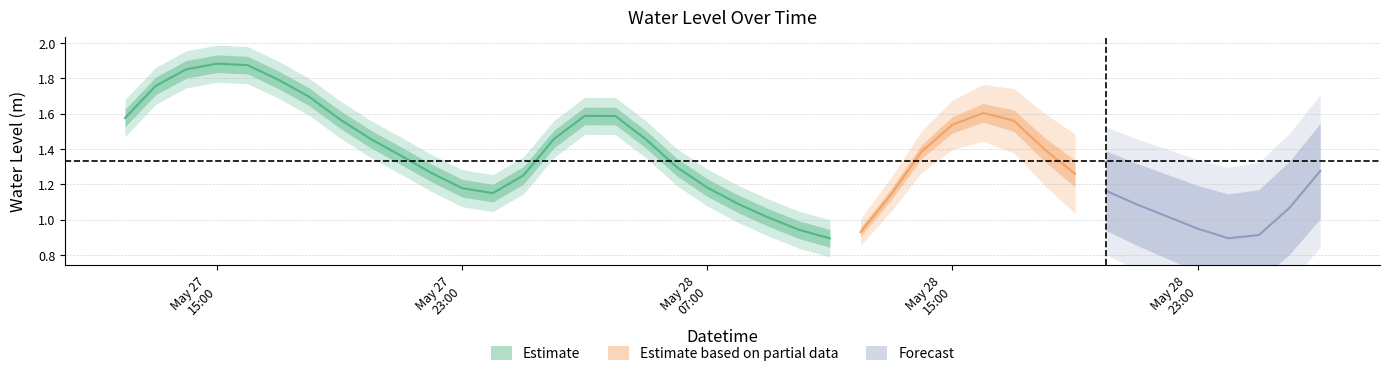

List the labels in order of value, smallest first.

2024-05-28 11:00:00, 2024-05-29 00:00:00, 2024-05-29 01:00:00, 2024-05-28 12:00:00, 2024-05-28 10:00:00, 2024-05-28 23:00:00, 2024-05-28 09:00:00, 2024-05-28 22:00:00, 2024-05-29 02:00:00, 2024-05-28 21:00:00, 2024-05-28 08:00:00, 2024-05-28 13:00:00, 2024-05-28 00:00:00, 2024-05-28 20:00:00, 2024-05-27 23:00:00, 2024-05-28 07:00:00, 2024-05-28 01:00:00, 2024-05-28 19:00:00, 2024-05-27 22:00:00, 2024-05-29 03:00:00, 2024-05-28 06:00:00, 2024-05-27 21:00:00, 2024-05-28 14:00:00, 2024-05-28 18:00:00, 2024-05-28 05:00:00, 2024-05-28 02:00:00, 2024-05-27 20:00:00, 2024-05-28 15:00:00, 2024-05-28 17:00:00, 2024-05-27 19:00:00, 2024-05-27 12:00:00, 2024-05-28 04:00:00, 2024-05-28 03:00:00, 2024-05-28 16:00:00, 2024-05-27 18:00:00, 2024-05-27 13:00:00, 2024-05-27 17:00:00, 2024-05-27 14:00:00, 2024-05-27 16:00:00, 2024-05-27 15:00:00